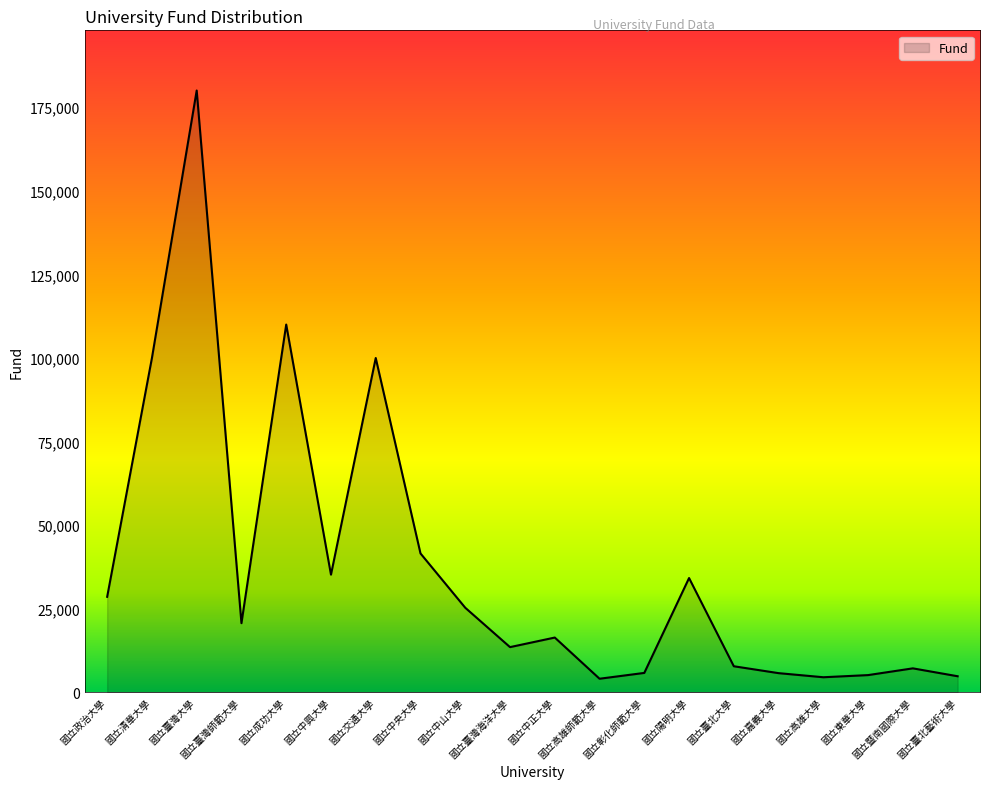

Where is the first local maximum?

國立臺灣大學